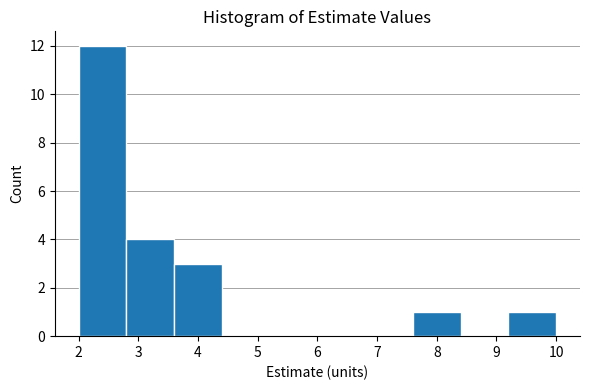

Over which range of the x-axis is the bar tallest?

2.0 to 2.8